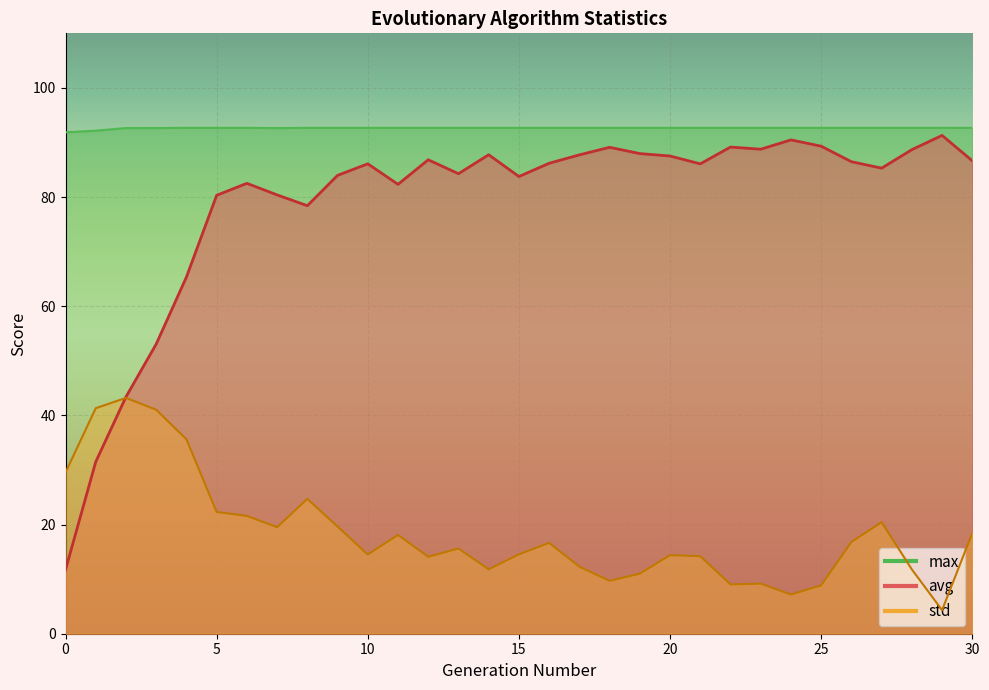

List the series in order of their peak value, highest first.

max, avg, std